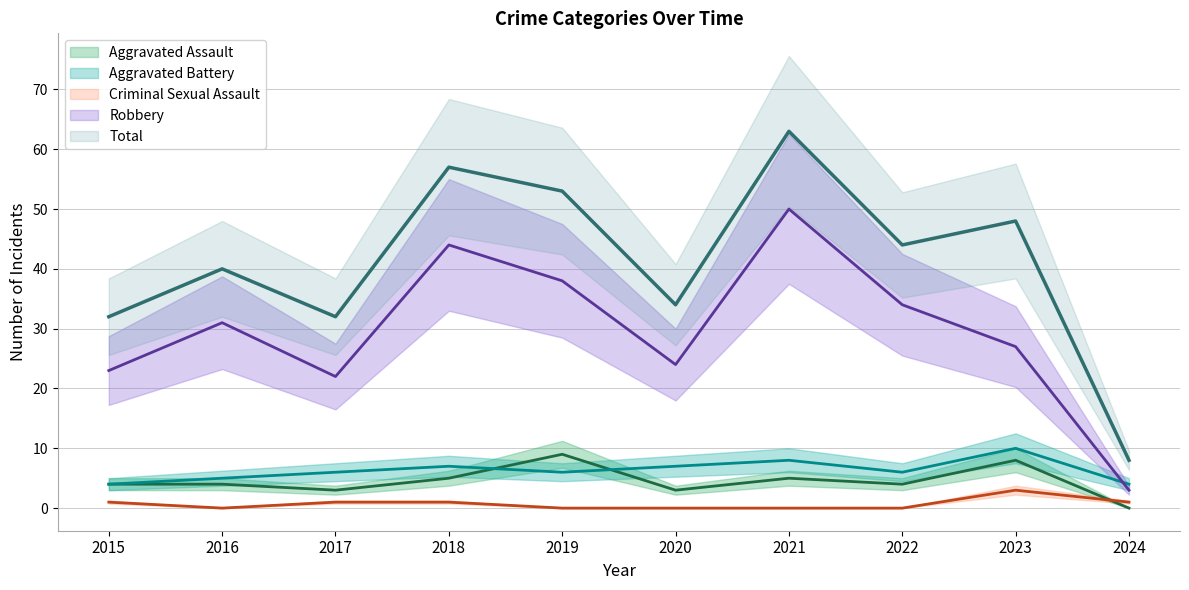

True or false: Criminal Sexual Assault has more than 0 interior local peaks.

True